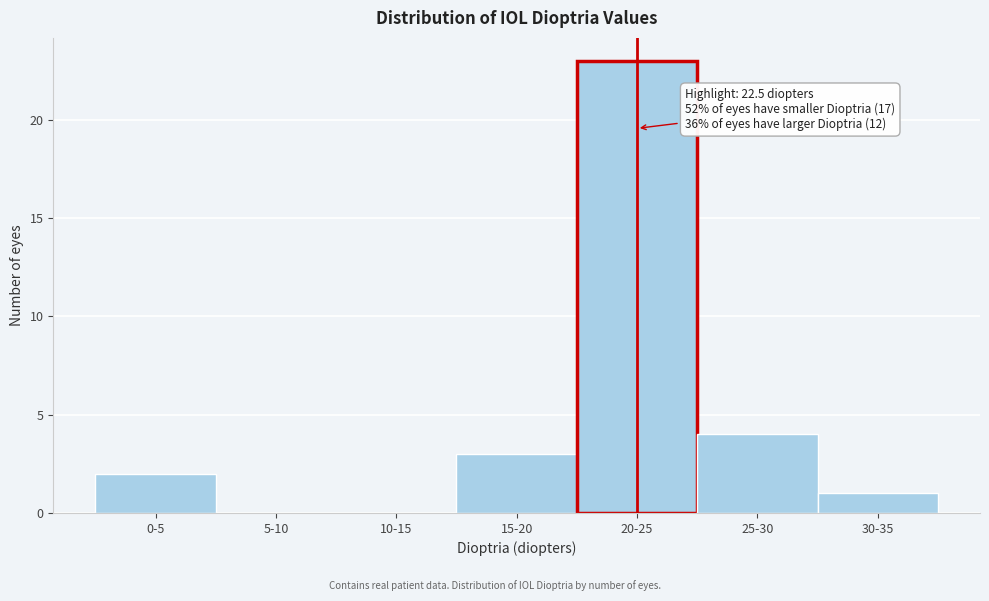

Reading right to left, transcribe all the data shown in this chart.

30-35=1	25-30=4	20-25=23	15-20=3	10-15=0	5-10=0	0-5=2